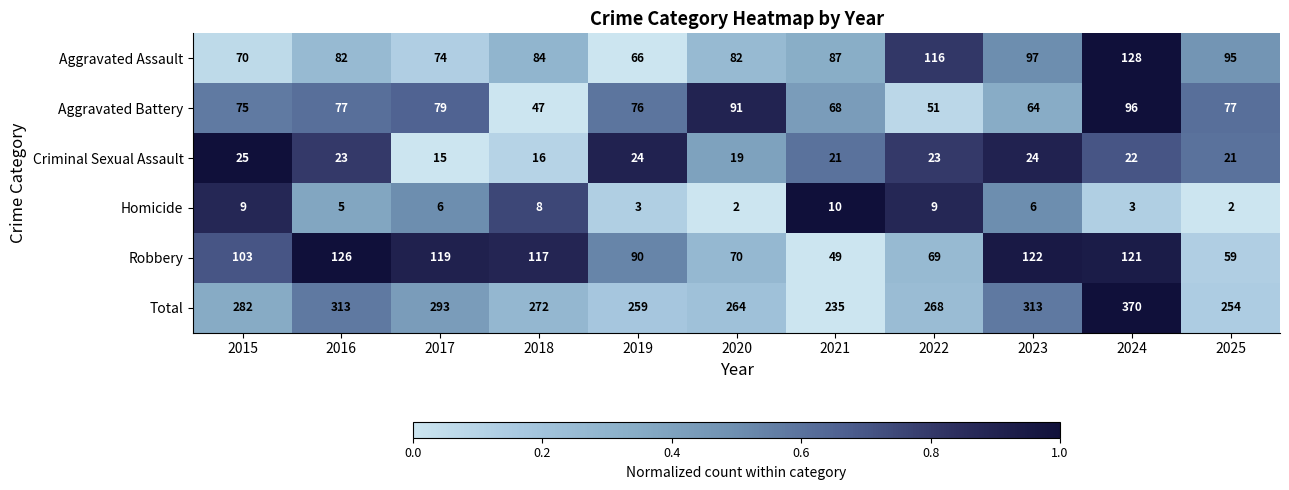

True or false: Homicide has a value of 1 at 2019.

False